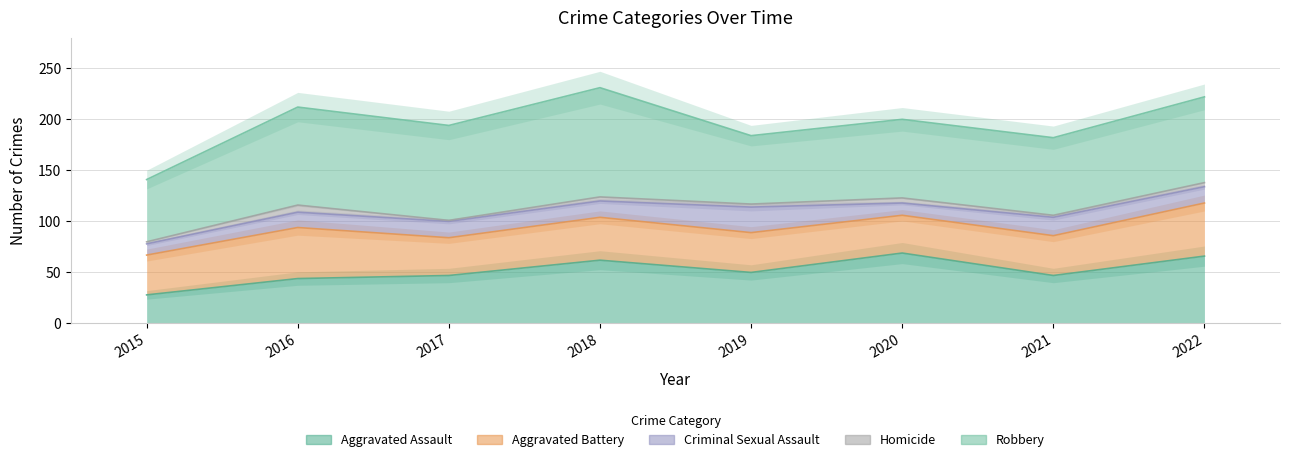

At which label does Aggravated Assault first exceed 50?

2018